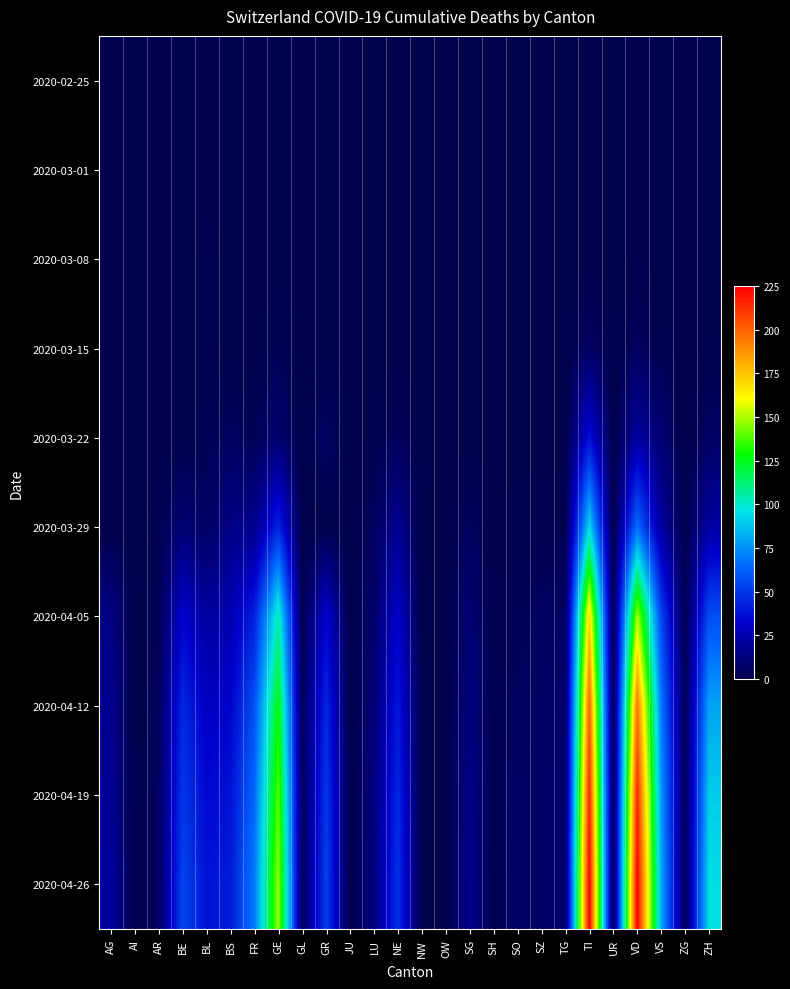

At which category is the sum across all series the highest?

TI